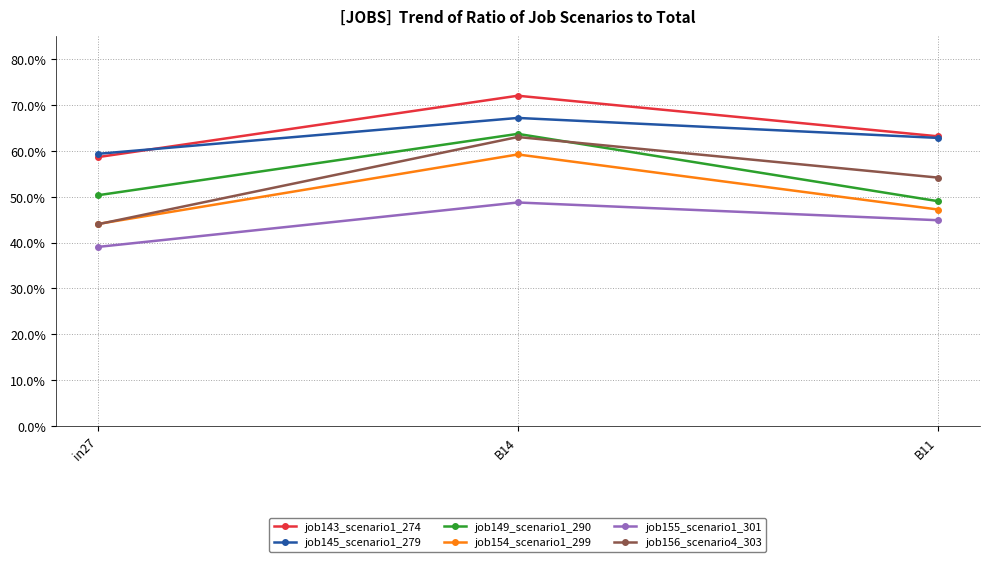

Reading right to left, what are all the values shown in this chart?

job143_scenario1_274: B11=0.6	B14=0.7	in27=0.6
job145_scenario1_279: B11=0.6	B14=0.7	in27=0.6
job149_scenario1_290: B11=0.5	B14=0.6	in27=0.5
job154_scenario1_299: B11=0.5	B14=0.6	in27=0.4
job155_scenario1_301: B11=0.4	B14=0.5	in27=0.4
job156_scenario4_303: B11=0.5	B14=0.6	in27=0.4